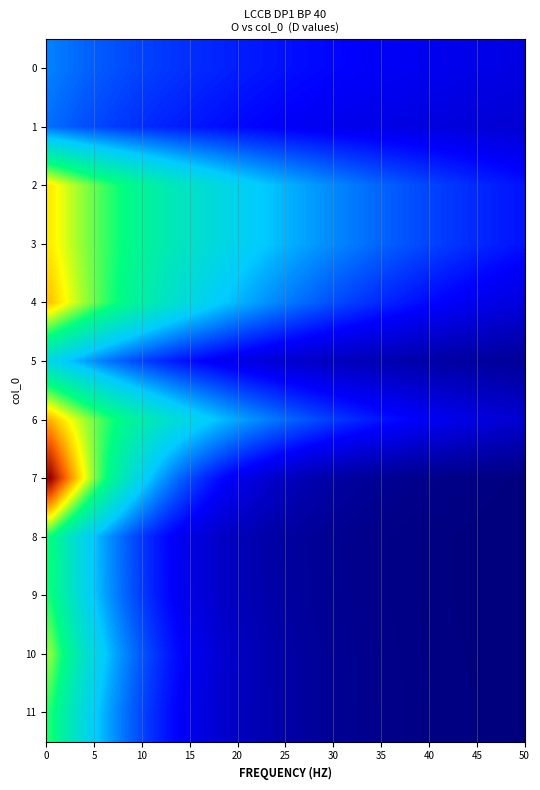

At which category is the sum across all series the highest?

2